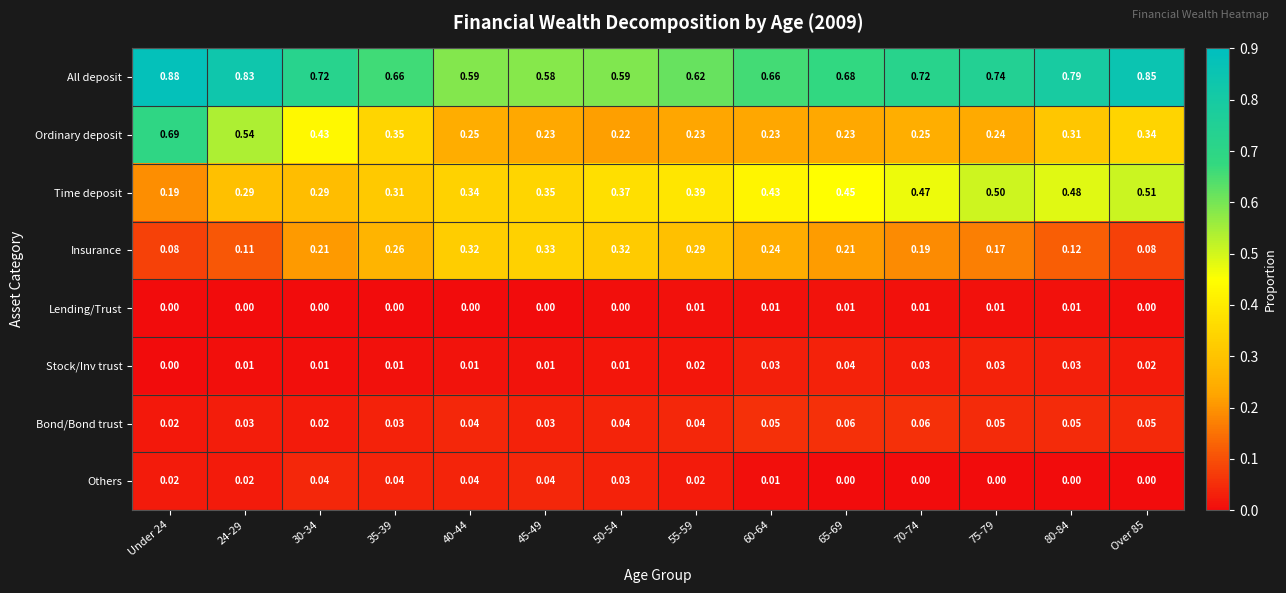

Between 45-49 and 60-64, which series saw the biggest shift?

Insurance